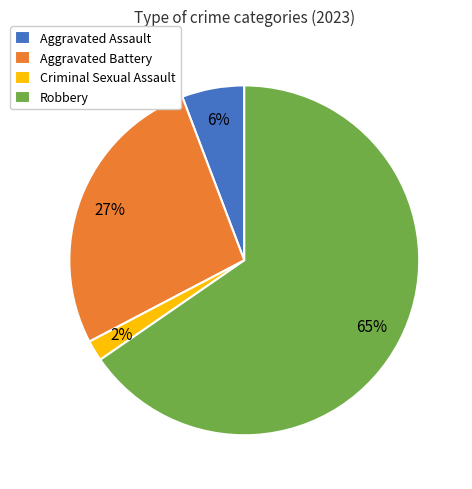

How many slices are in this pie chart?

4